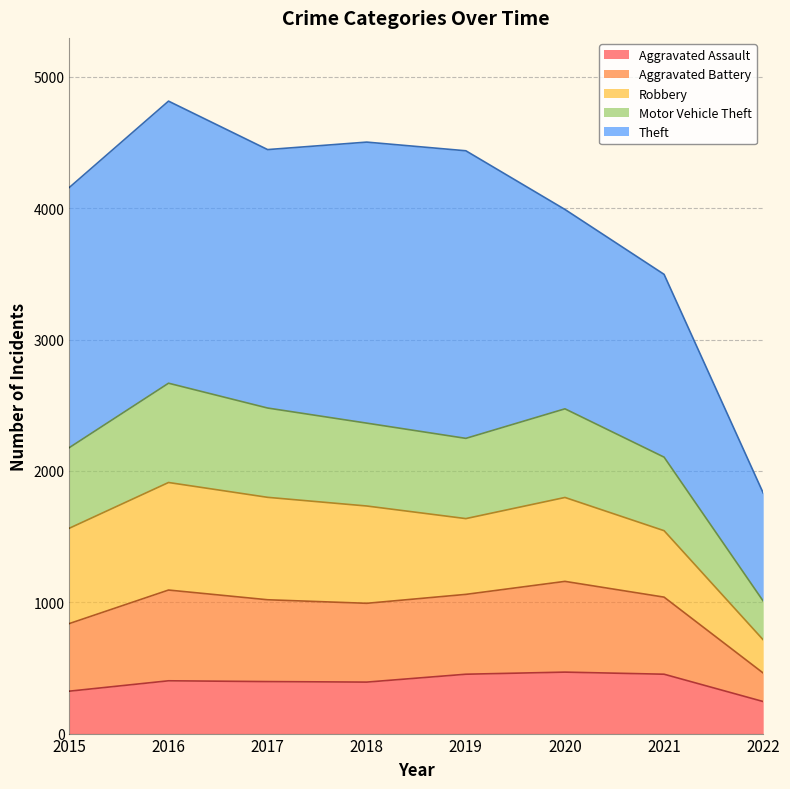

What is the total value across all series at 2021?

3497